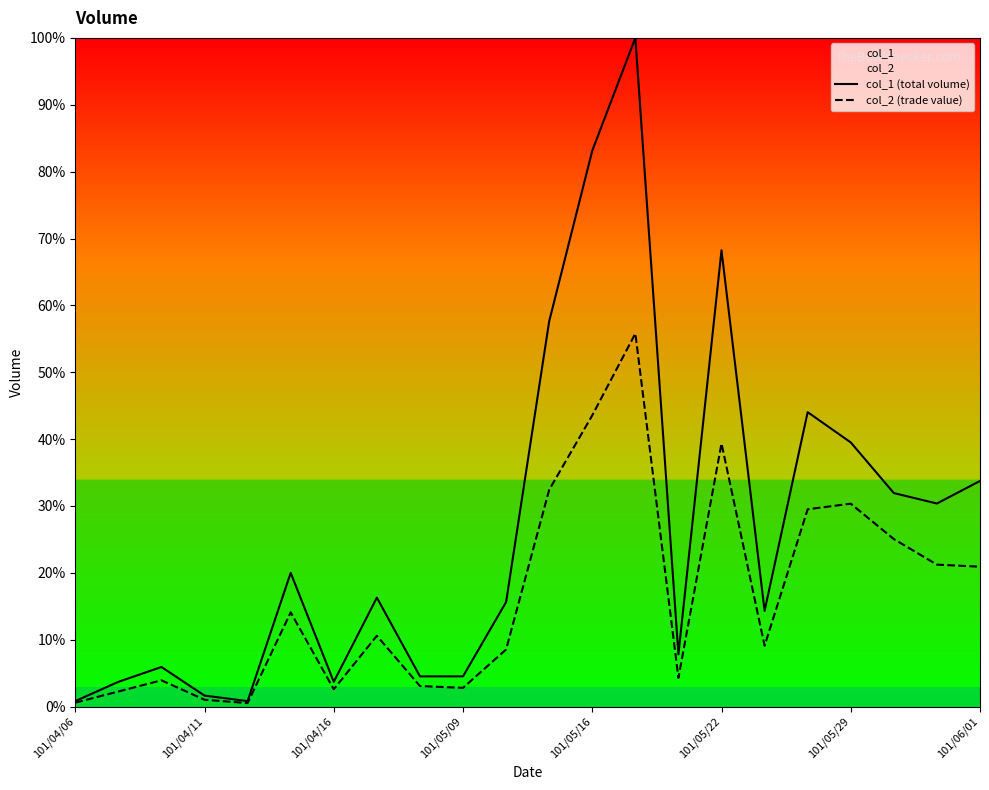

What are all the series names shown in the legend?

col_1 (total volume), col_2 (trade value)